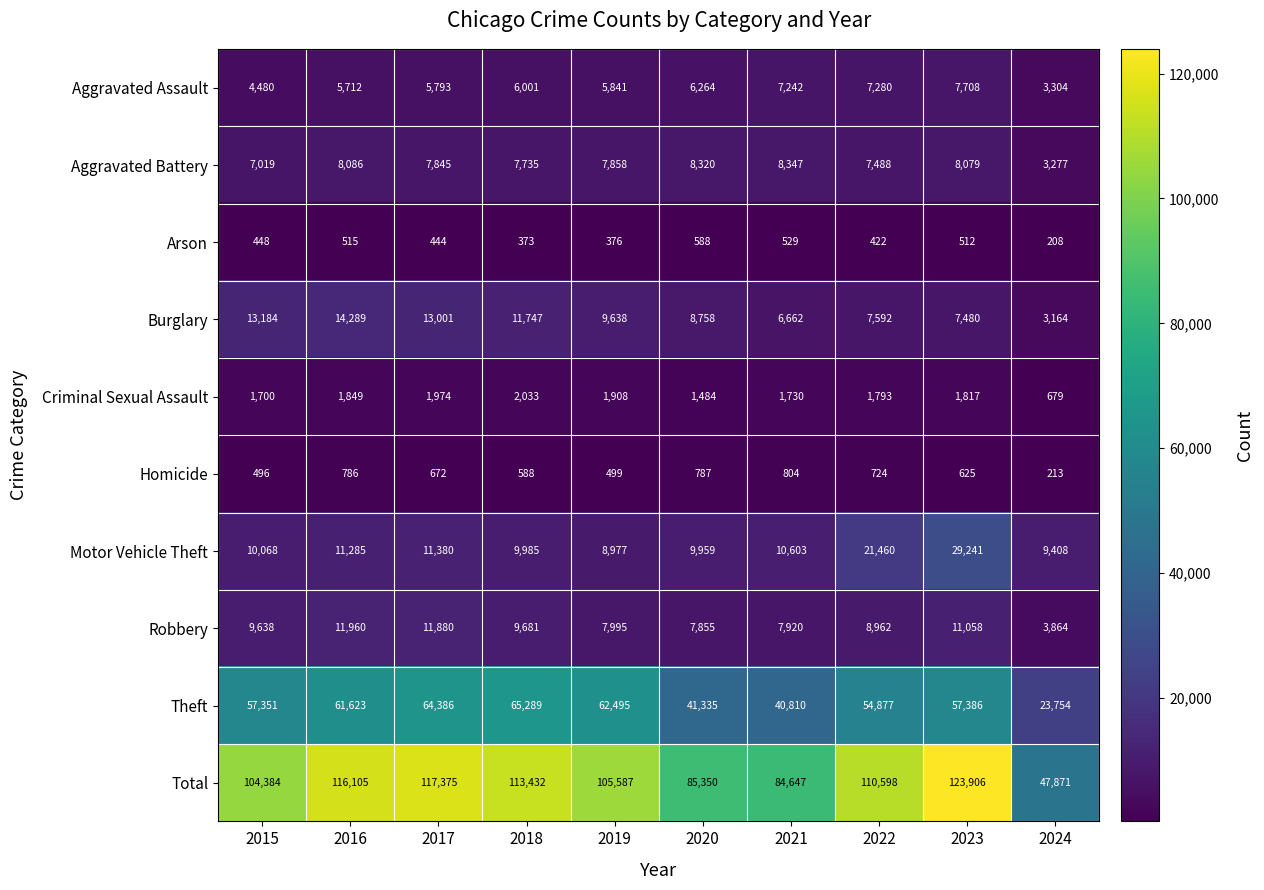

What is the total value across all series at 2021?

169294